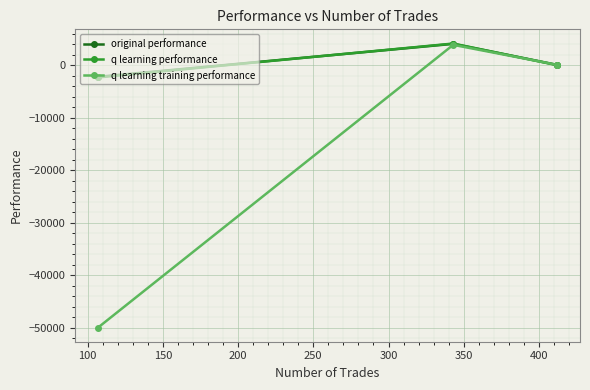

What is the smallest value displayed?

-50000.0